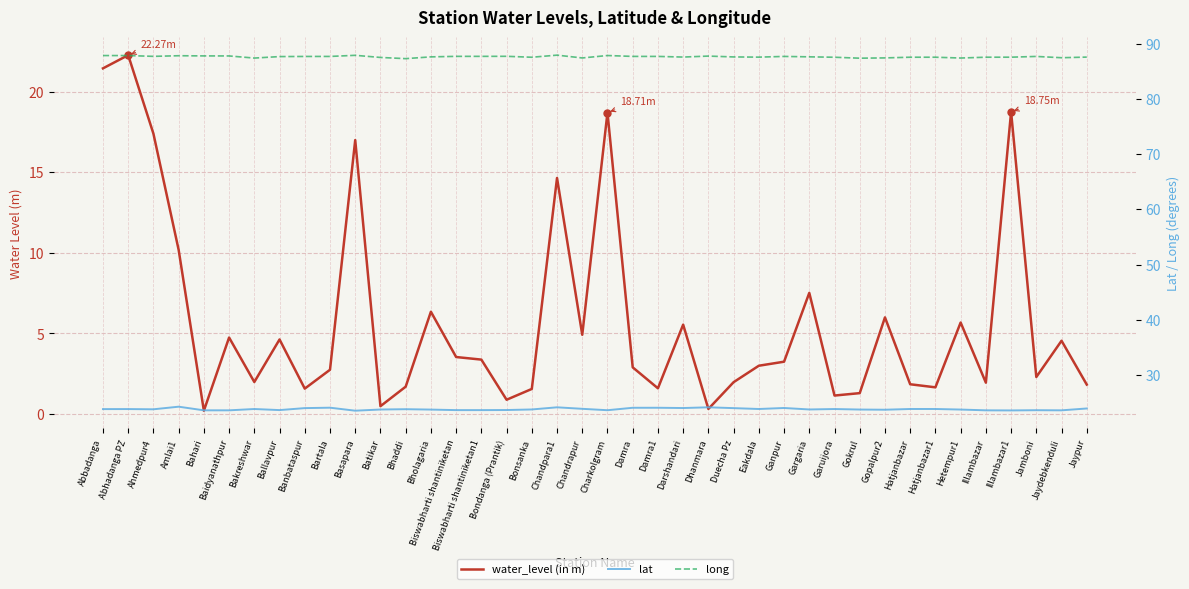

What is the label of the 7th point from the left?

Bakreshwar